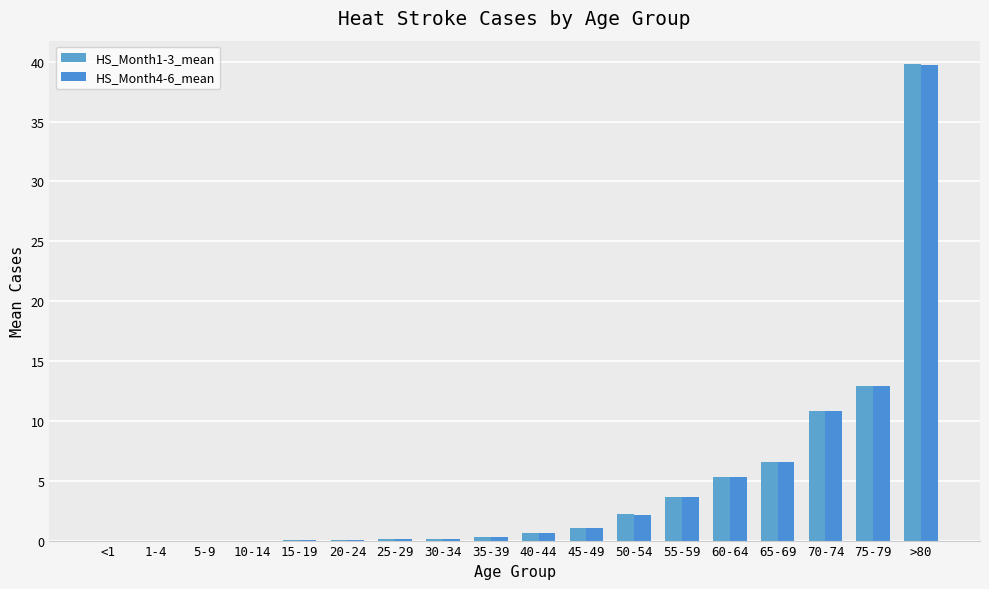

How many data points does each series have?

18